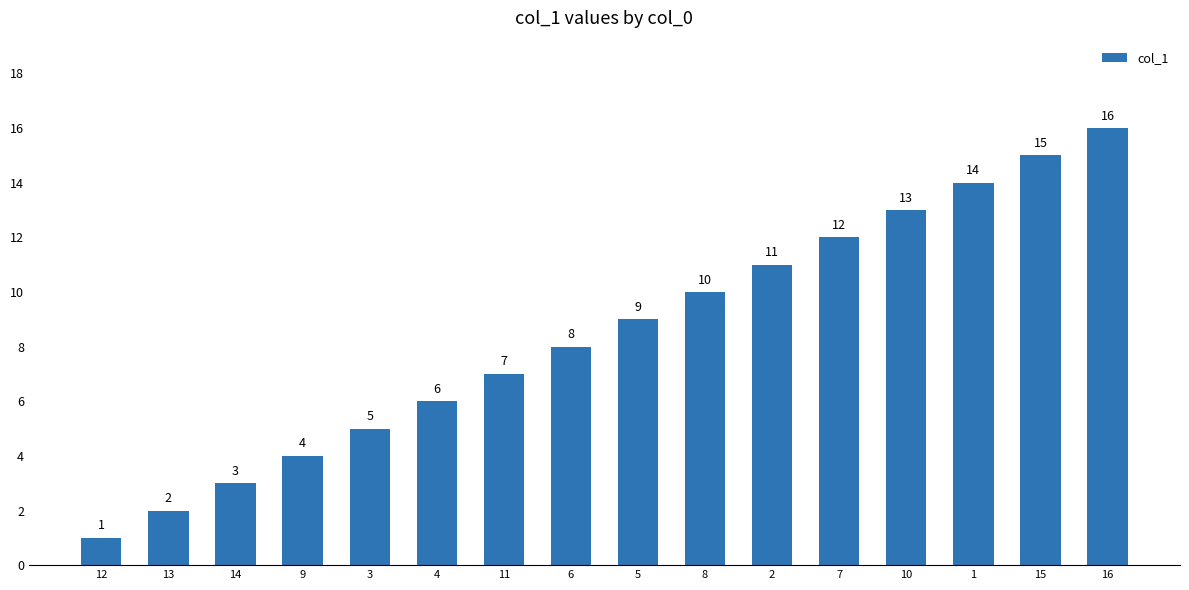

What is the change in value from 15 to 16?

+1